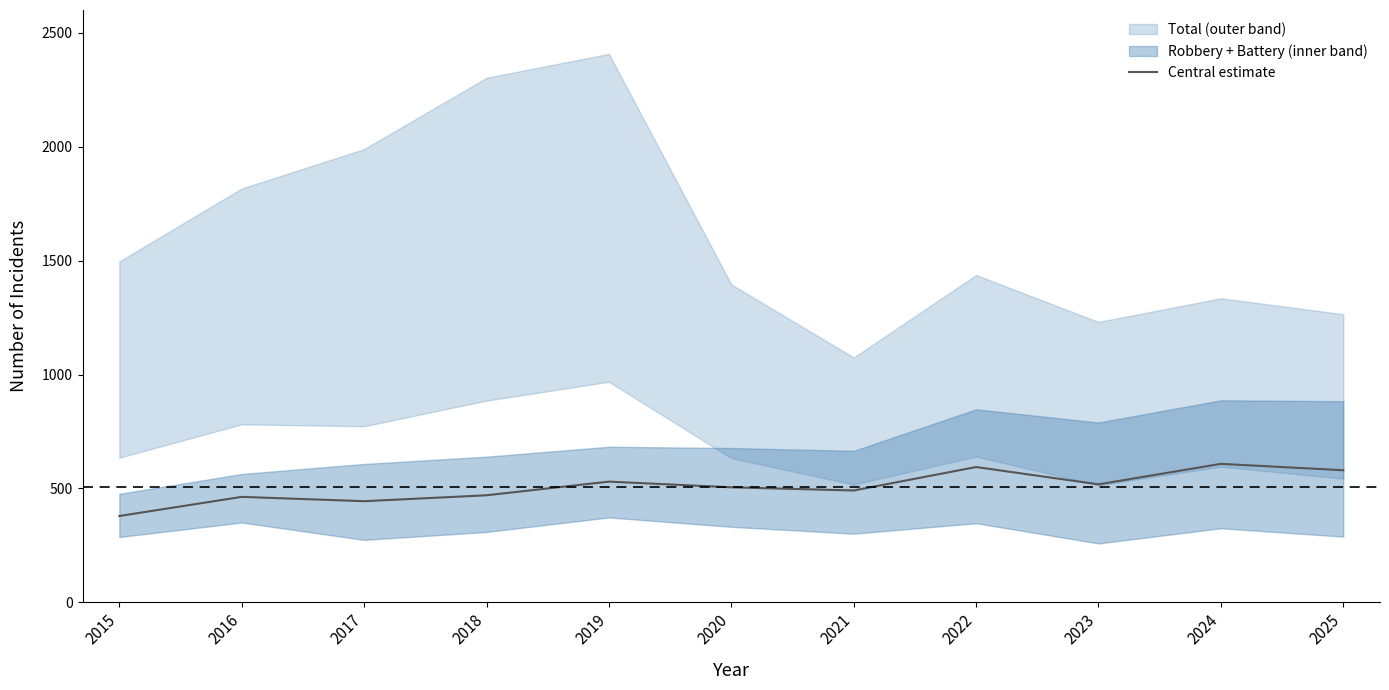

What is the greatest value displayed?

608